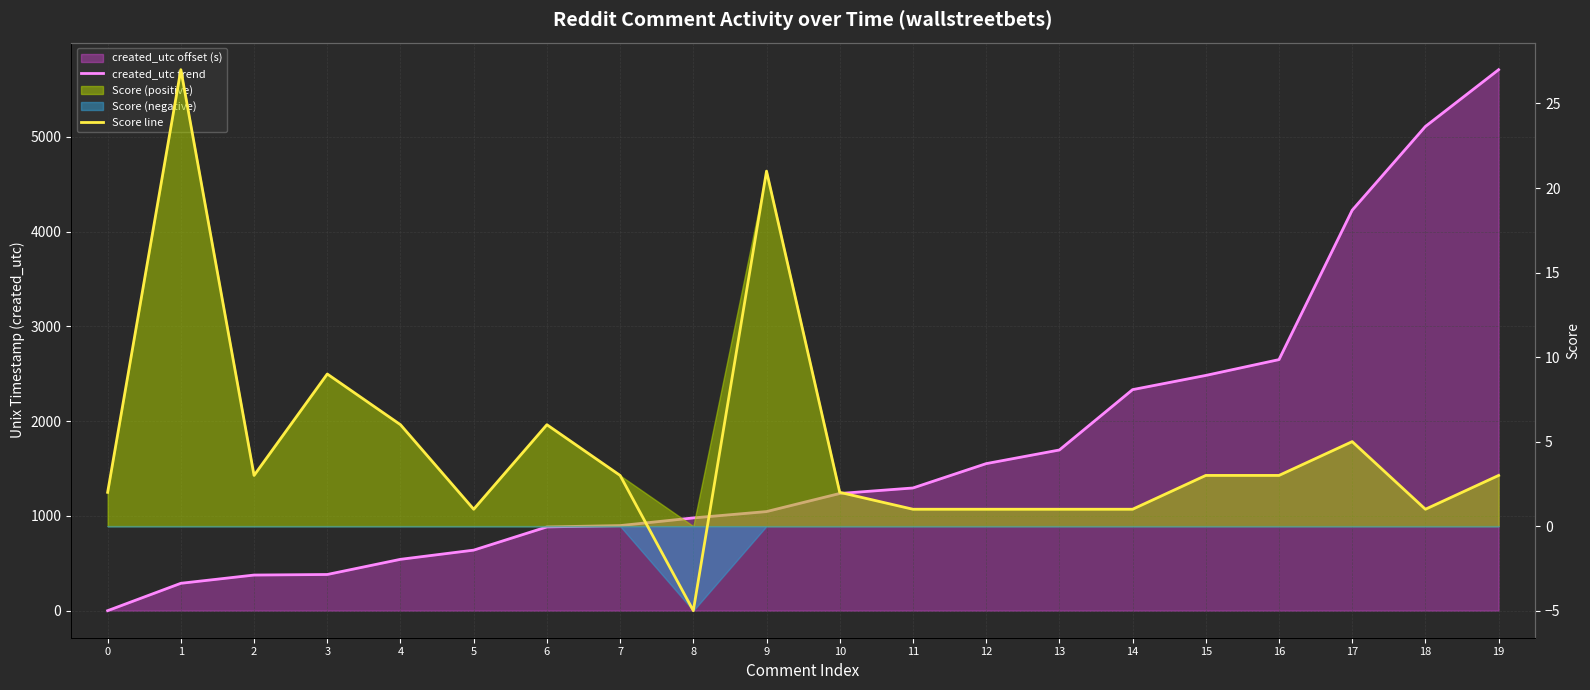

Reading right to left, what are all the values shown in this chart?

created_utc trend: 19=5710	18=5111	17=4227	16=2650	15=2483	14=2333	13=1696	12=1552	11=1295	10=1237	9=1046	8=979	7=898	6=884	5=639	4=542	3=382	2=376	1=289	0=0
Score line: 19=3	18=1	17=5	16=3	15=3	14=1	13=1	12=1	11=1	10=2	9=21	8=-5	7=3	6=6	5=1	4=6	3=9	2=3	1=27	0=2